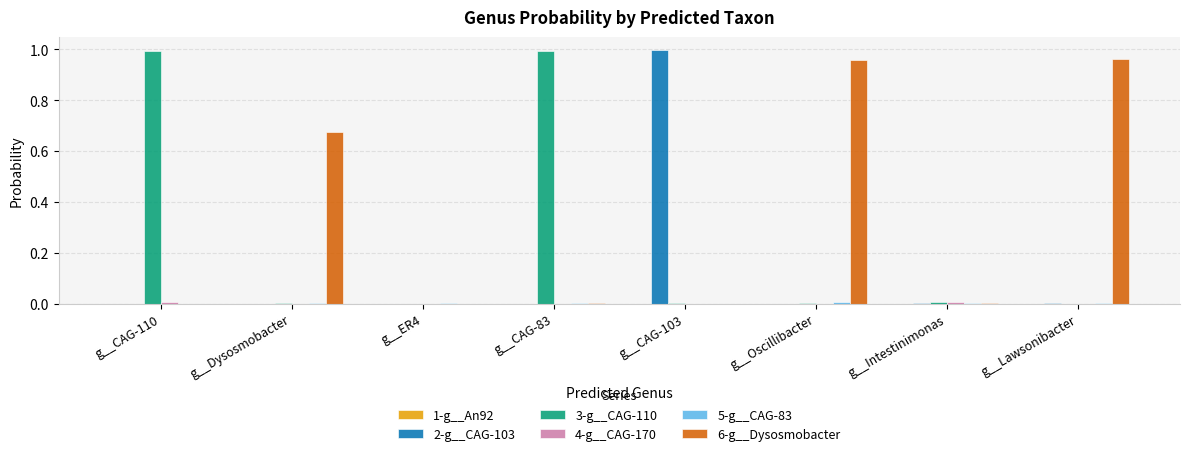

The 6-g__Dysosmobacter series shows 0.0 at g__Intestinimonas. True or false?

True